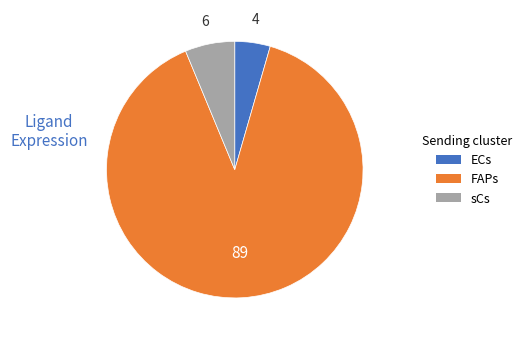

Rank the categories by value from lowest to highest.

ECs, sCs, FAPs